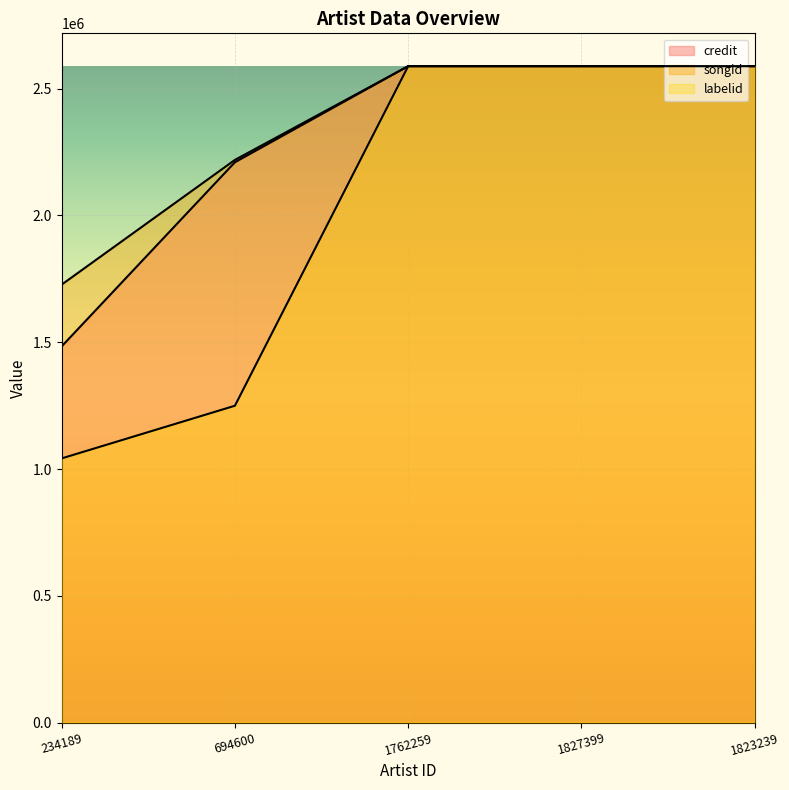

What is the minimum value shown in the chart?

1041801.8